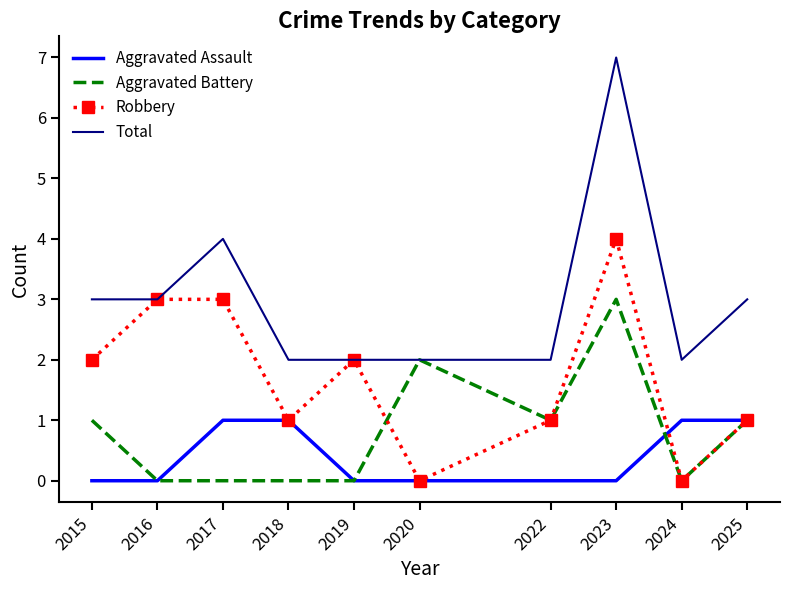

What is the highest value of the Aggravated Battery series?

3